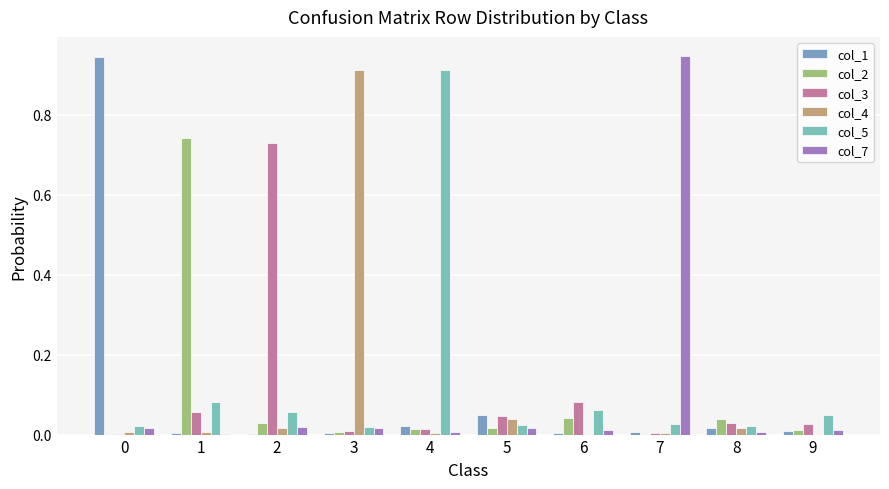

How many series are shown in this chart?

6